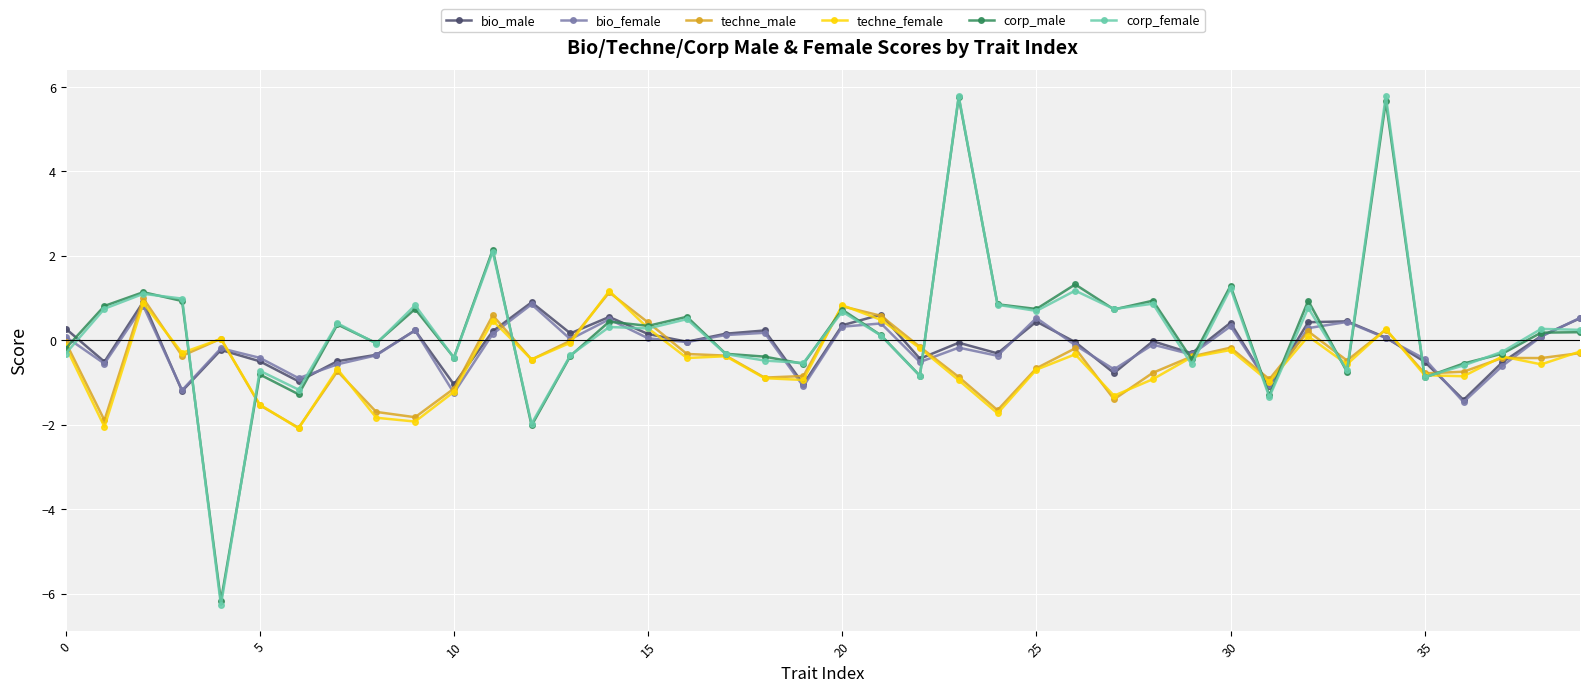

What are all the series names shown in the legend?

bio_male, bio_female, techne_male, techne_female, corp_male, corp_female